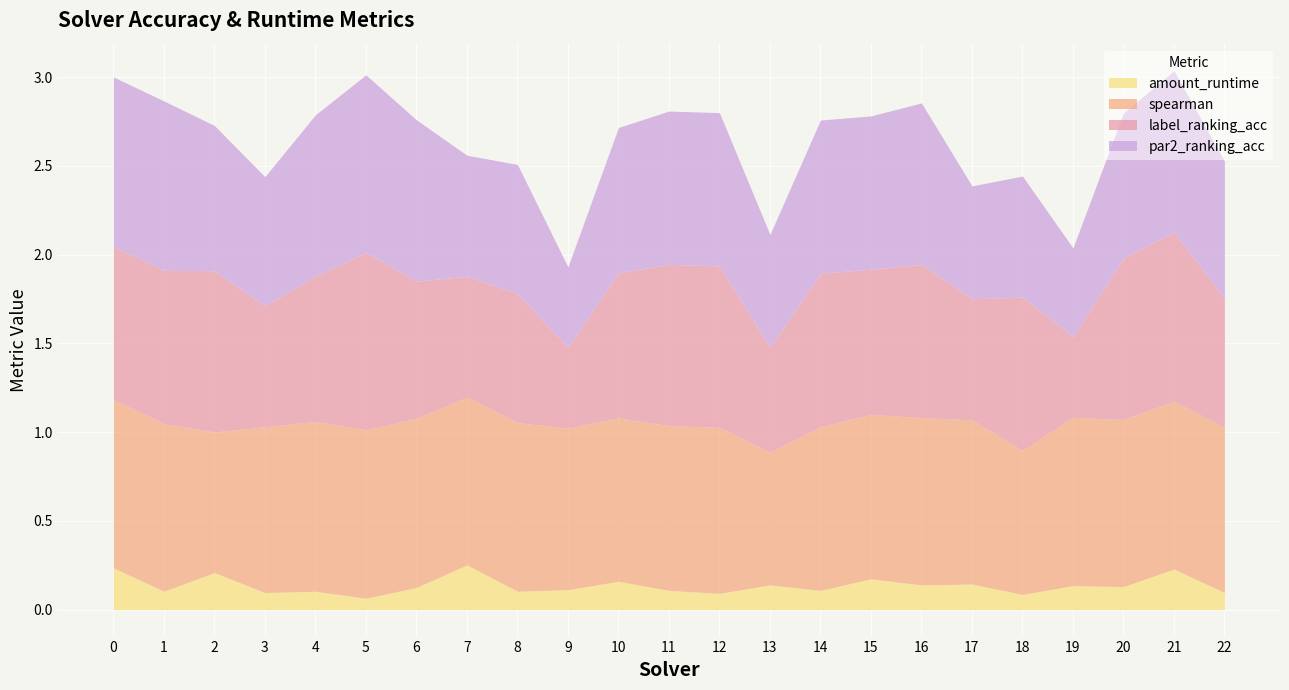

At how many categories does at least one series exceed 0?

23